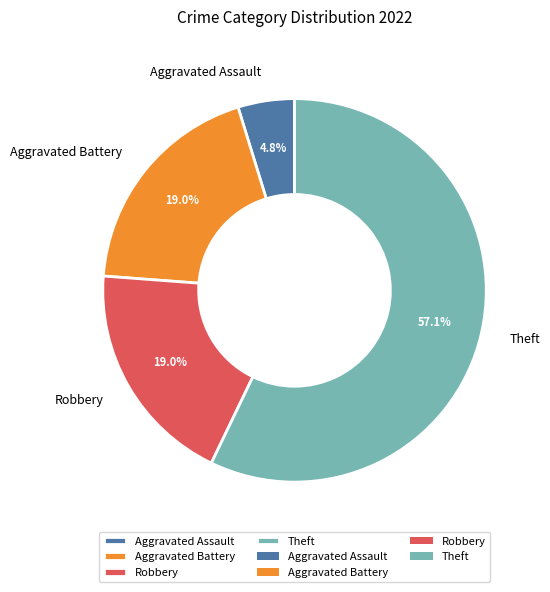

Is Aggravated Battery the majority of the pie?

No